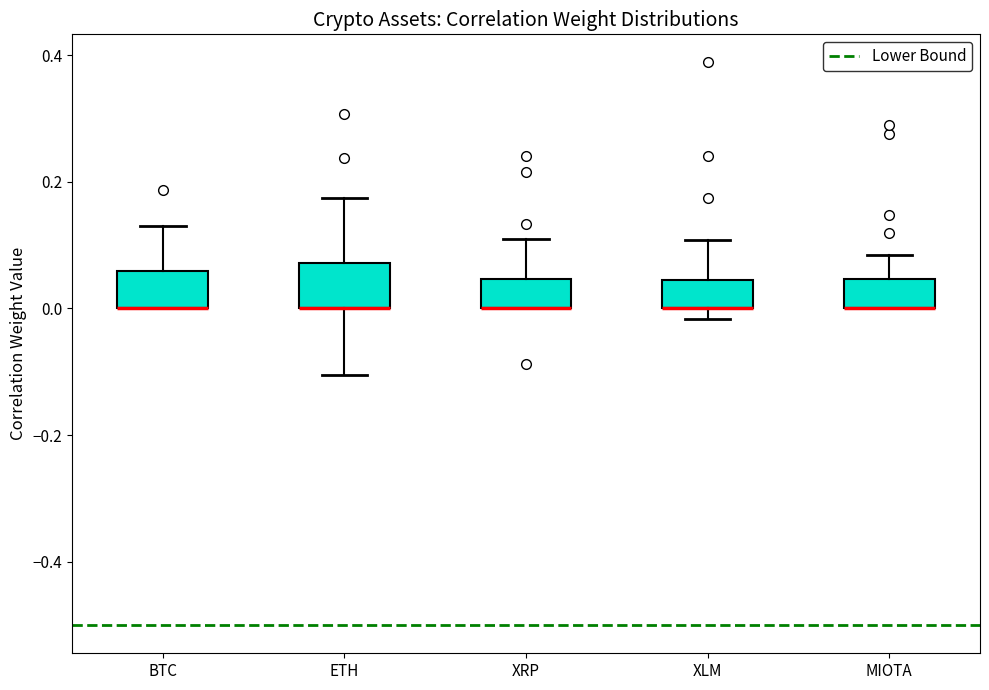

Where does the upper whisker of the box for BTC end on the y-axis? The values are not printed on the chart, so give them approximately, as read against the axis.

0.12